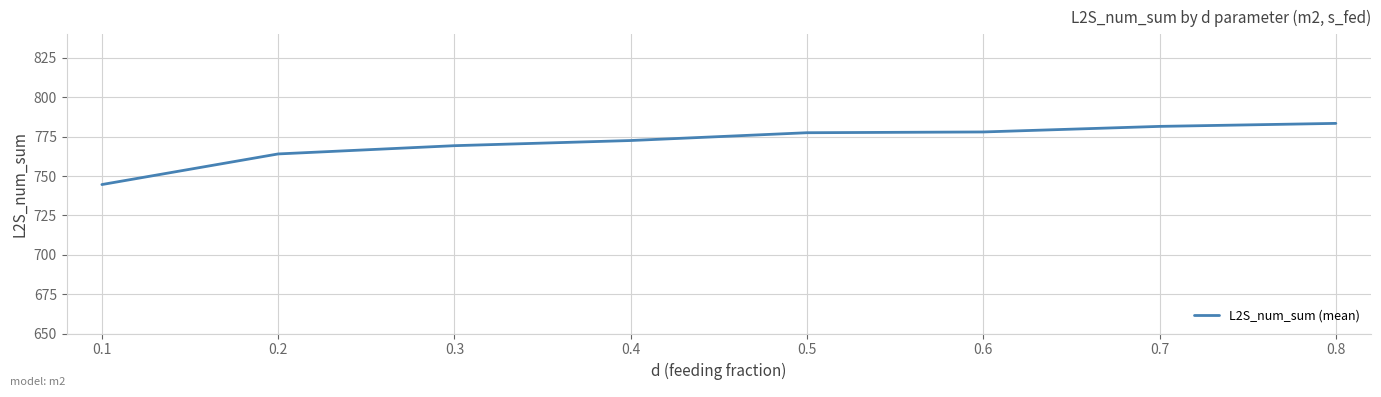

Is it true that the value at 0.4 is 1323.6?

False